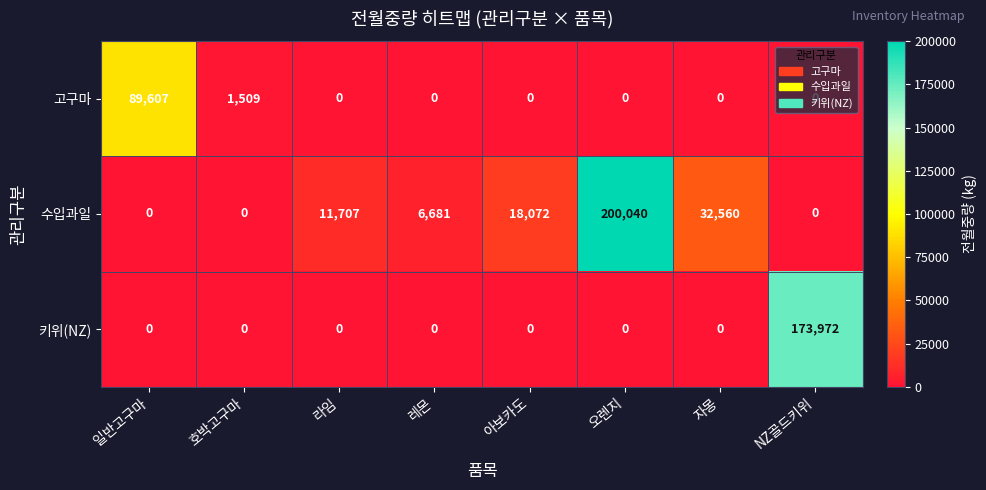

Between 호박고구마 and 오렌지, which series saw the biggest shift?

수입과일